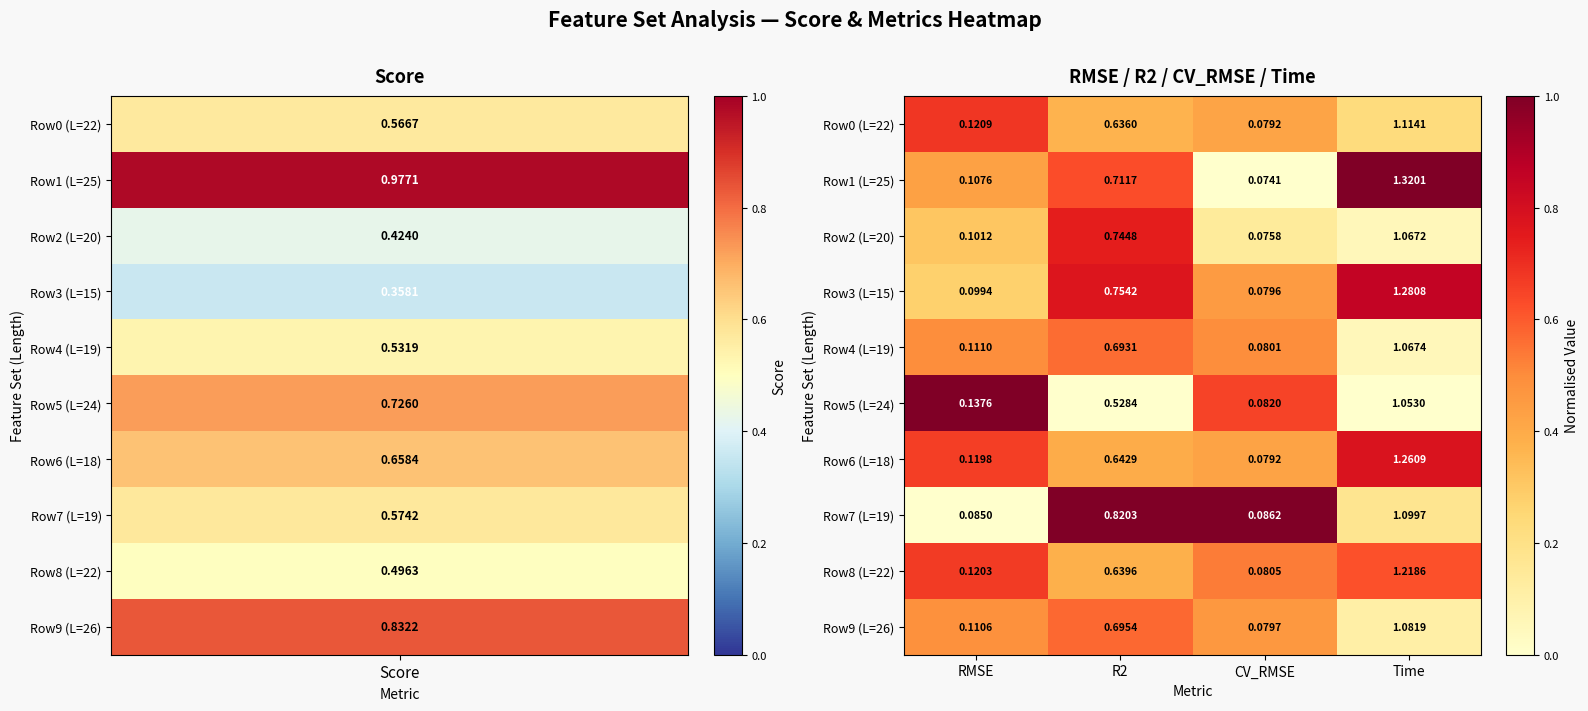

Is the value of Row8 (L=22) at R2 greater than the value of Row7 (L=19) at R2?

No